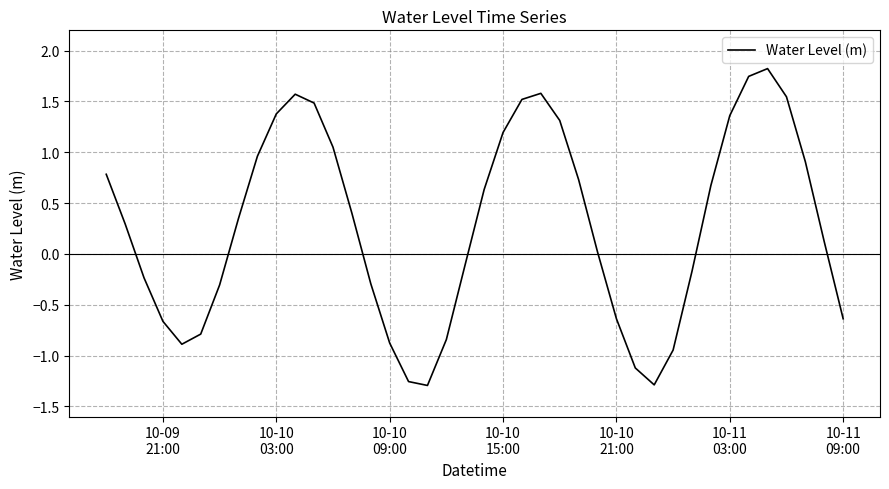

What is the maximum value shown in the chart?

1.8